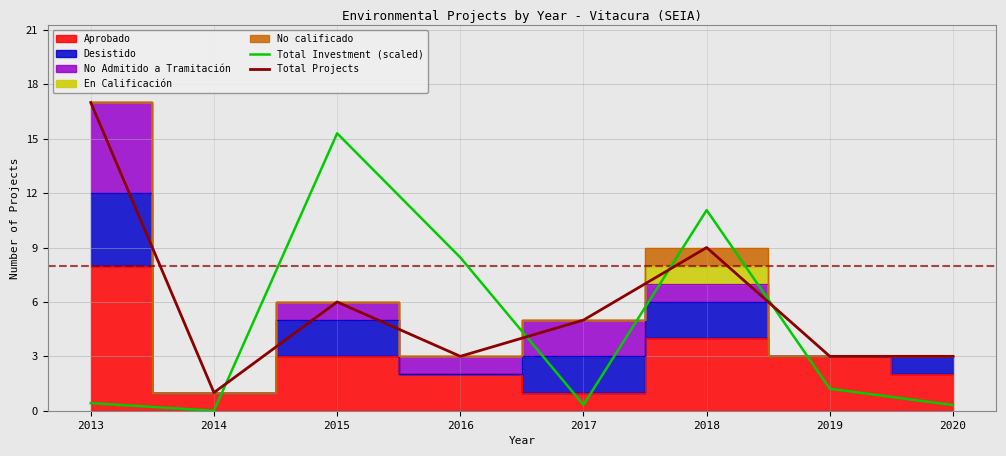

True or false: Total Investment (scaled) has a value of 0.5 at 2017.

False